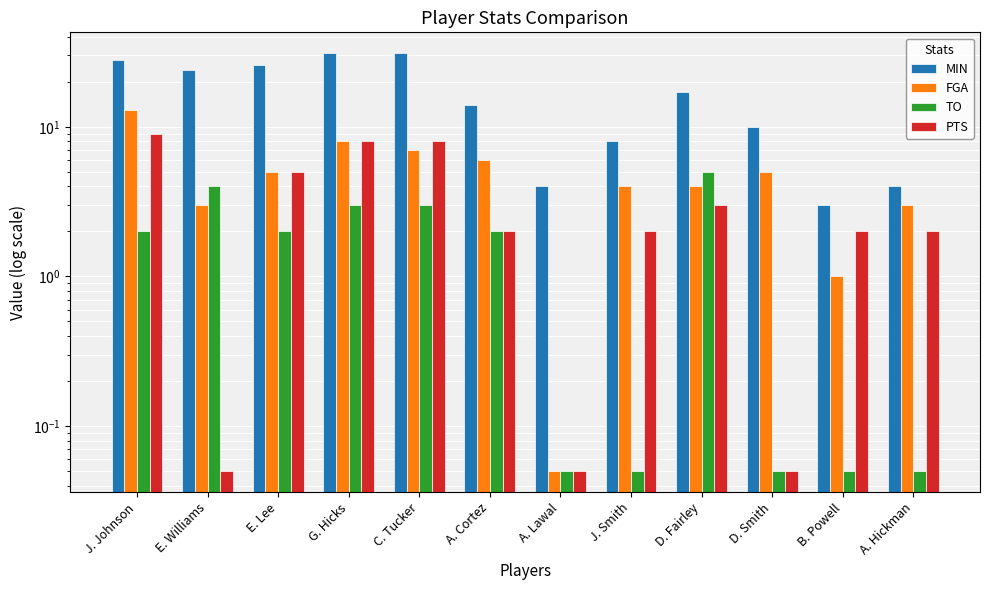

What position from the right is E. Williams?

11